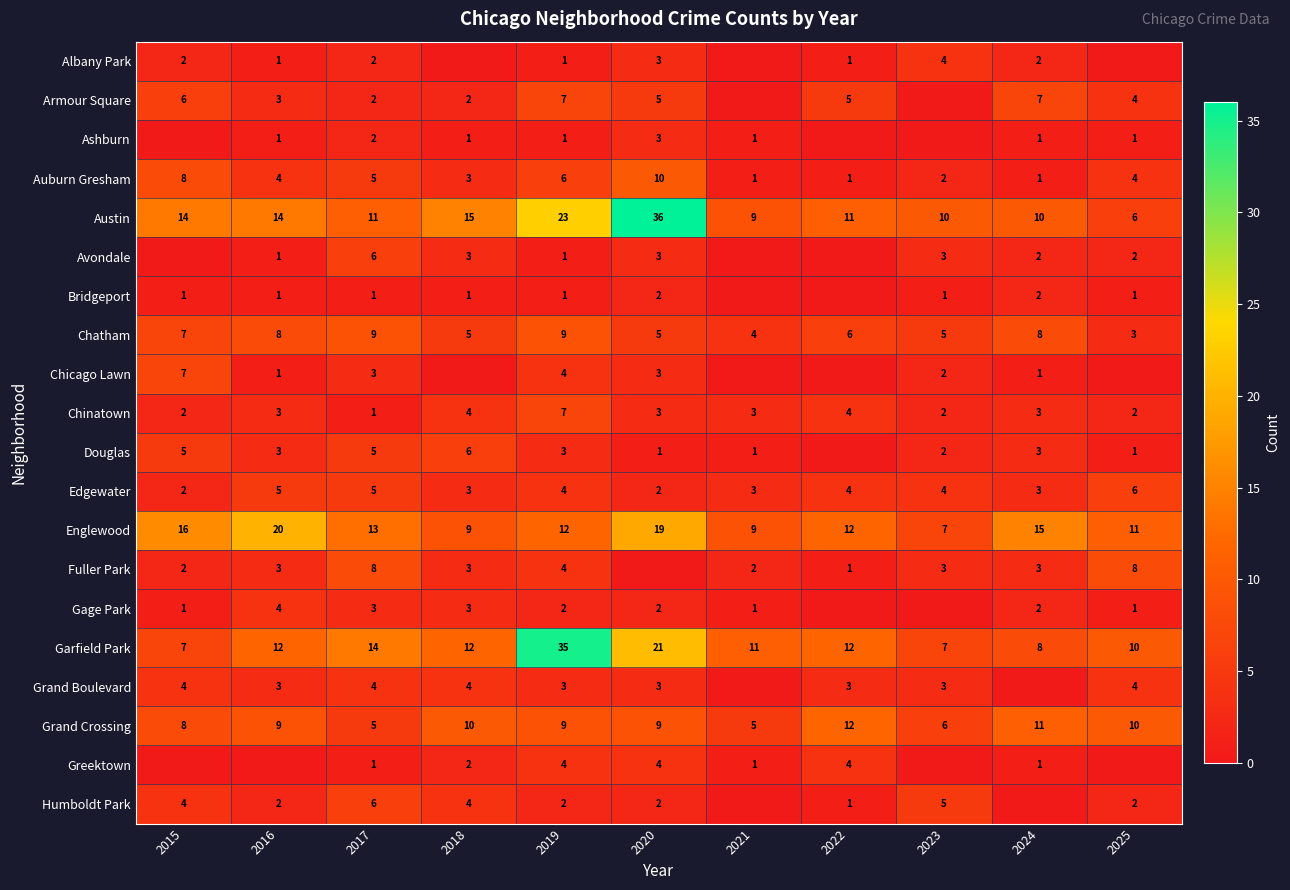

What is the sum of all Englewood values?

143